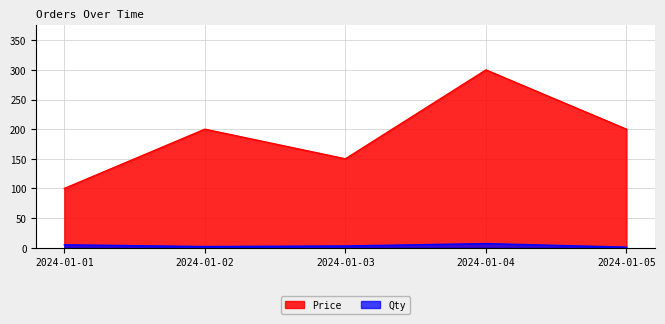

Rank the series by their average value, from highest to lowest.

Price, Qty